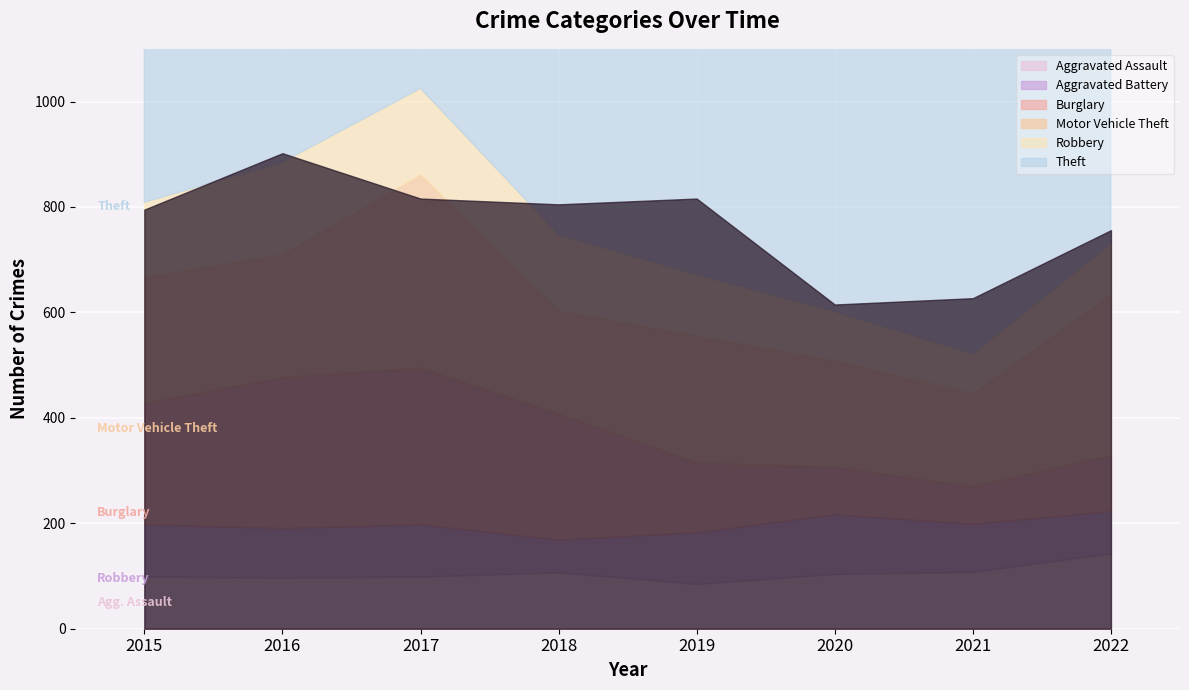

Rank the series by their maximum value, from lowest to highest.

Aggravated Battery, Aggravated Assault, Robbery, Burglary, Motor Vehicle Theft, Theft